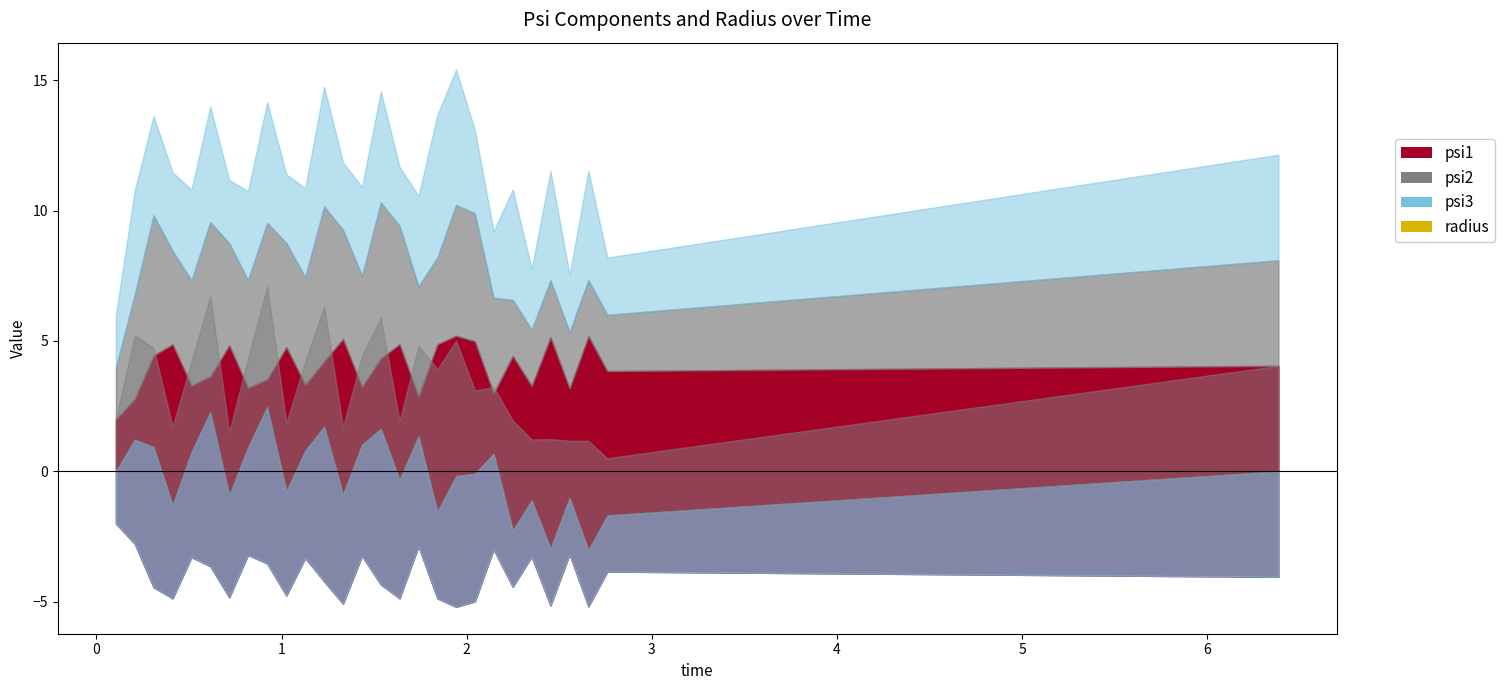

What is the difference between the highest and lowest values at 1.535948?

6.0